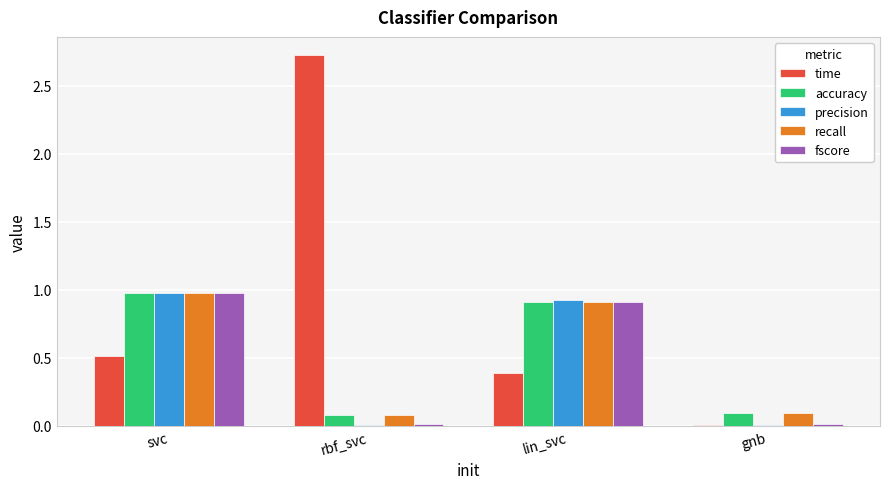

Which series has the largest total across all categories?

time